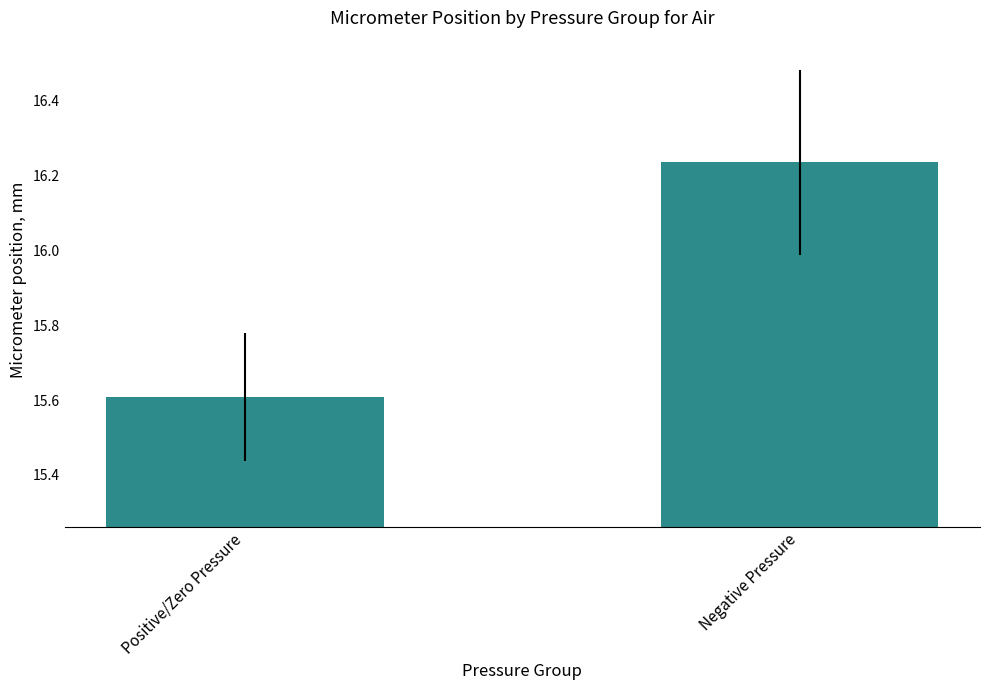

Rank the categories by value from lowest to highest.

Positive/Zero Pressure, Negative Pressure